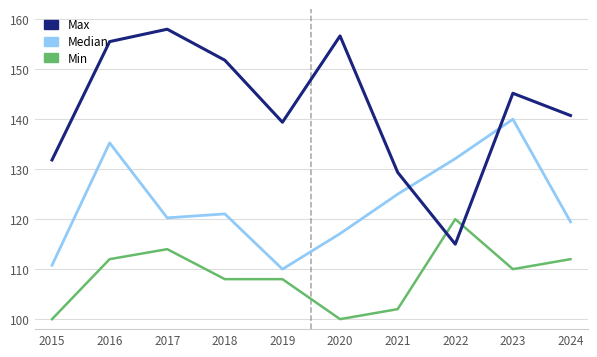

The Median series shows 125.0 at 2021. True or false?

True